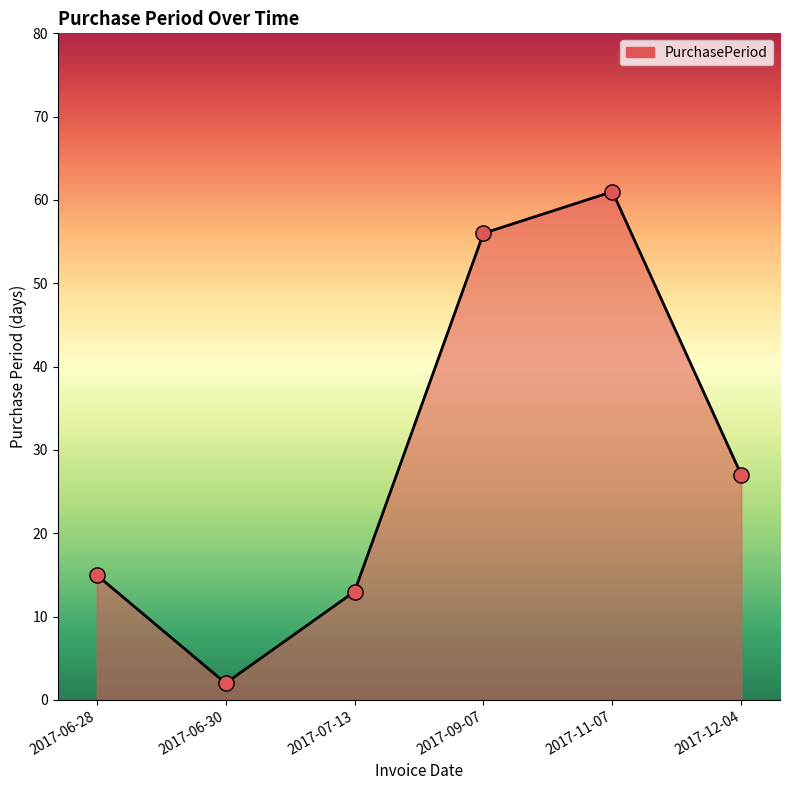

Approximately how many times larger is the value at 2017-06-28 compared to 2017-06-30?

7.5